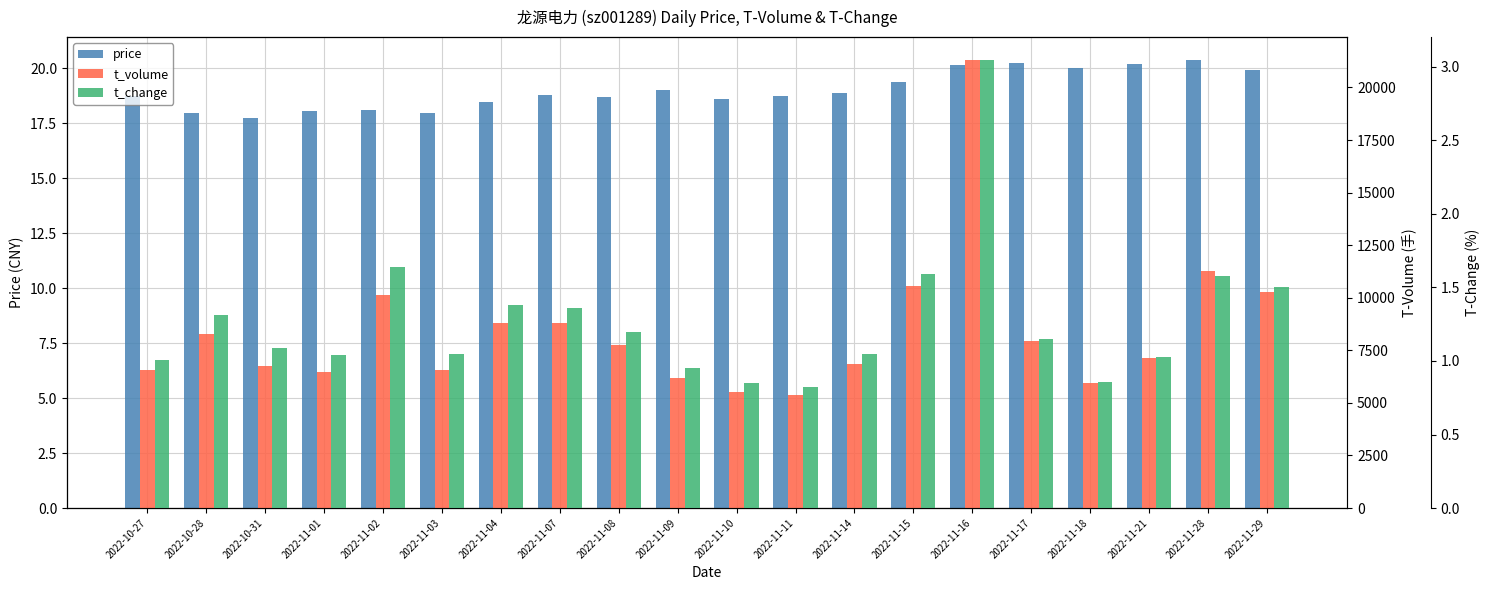

What is the label of the 10th bar from the left?

2022-11-09